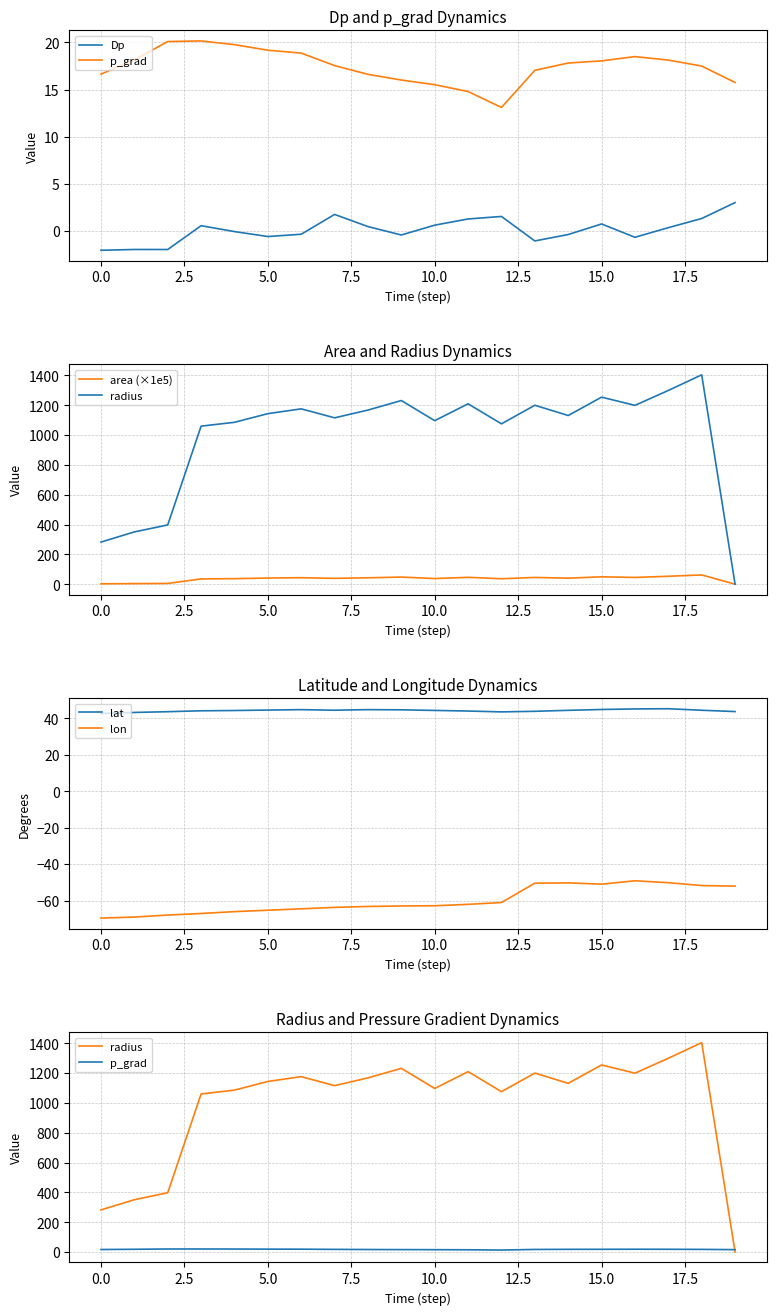

What is the label of the 4th point from the right?

16